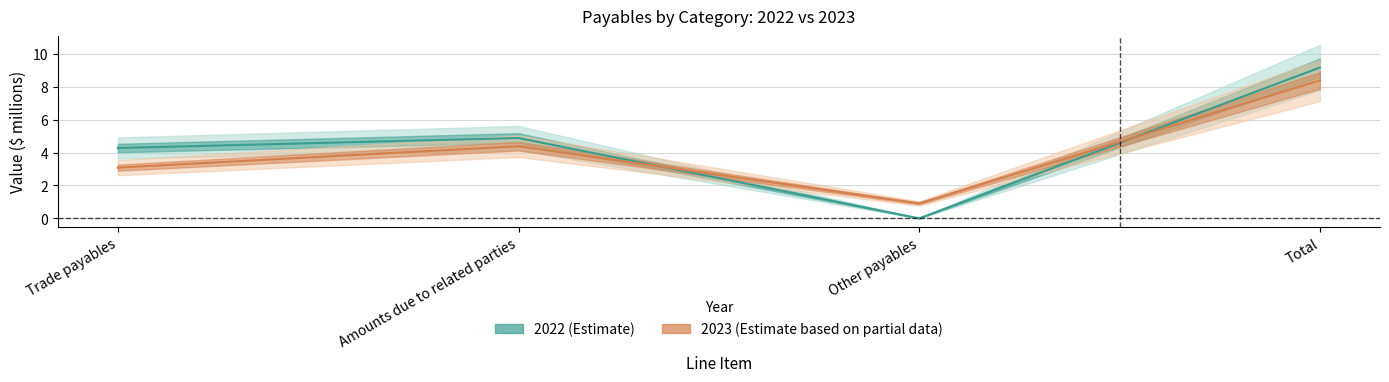

Which label corresponds to the largest value in the chart?

Total